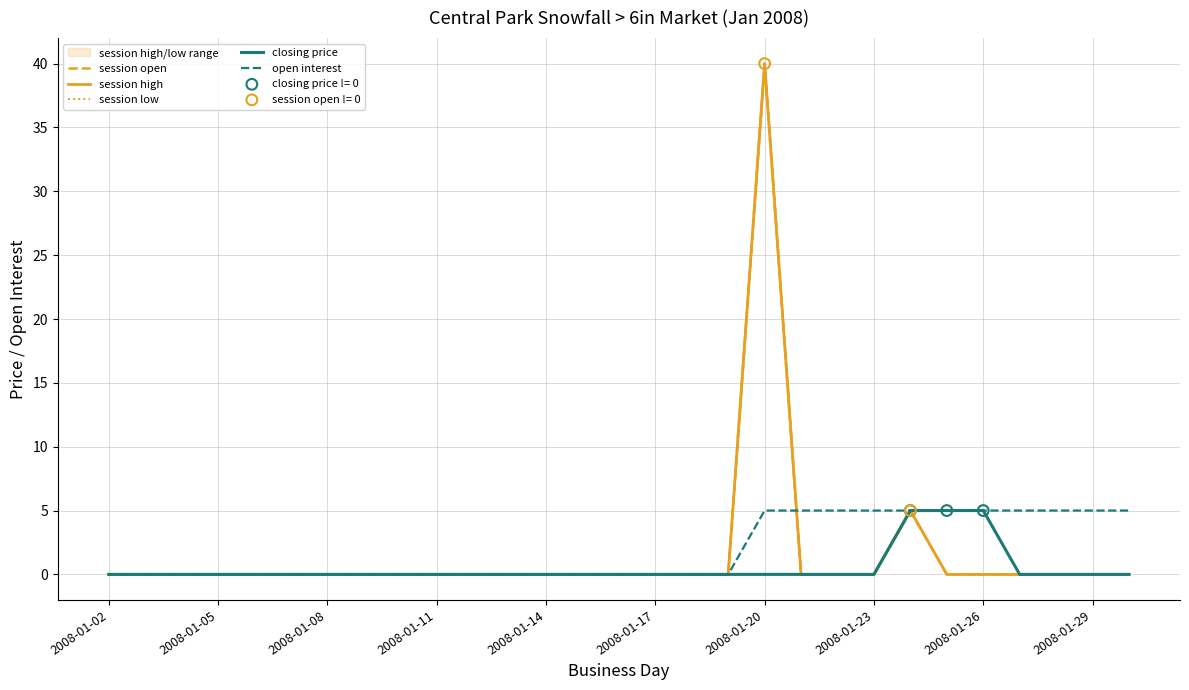

At how many categories does at least one series exceed 33?

1